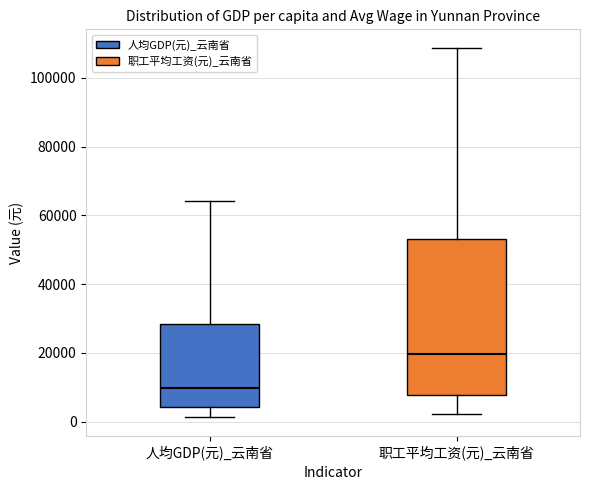

Where does the median line of the box for 职工平均工资(元)_云南省 sit on the y-axis? The values are not printed on the chart, so give them approximately, as read against the axis.

20000